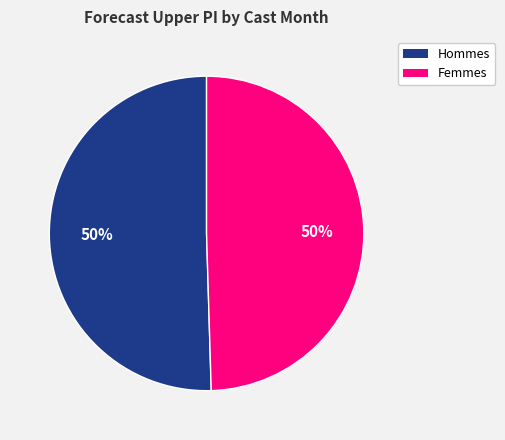

How many segments does this pie chart have?

2